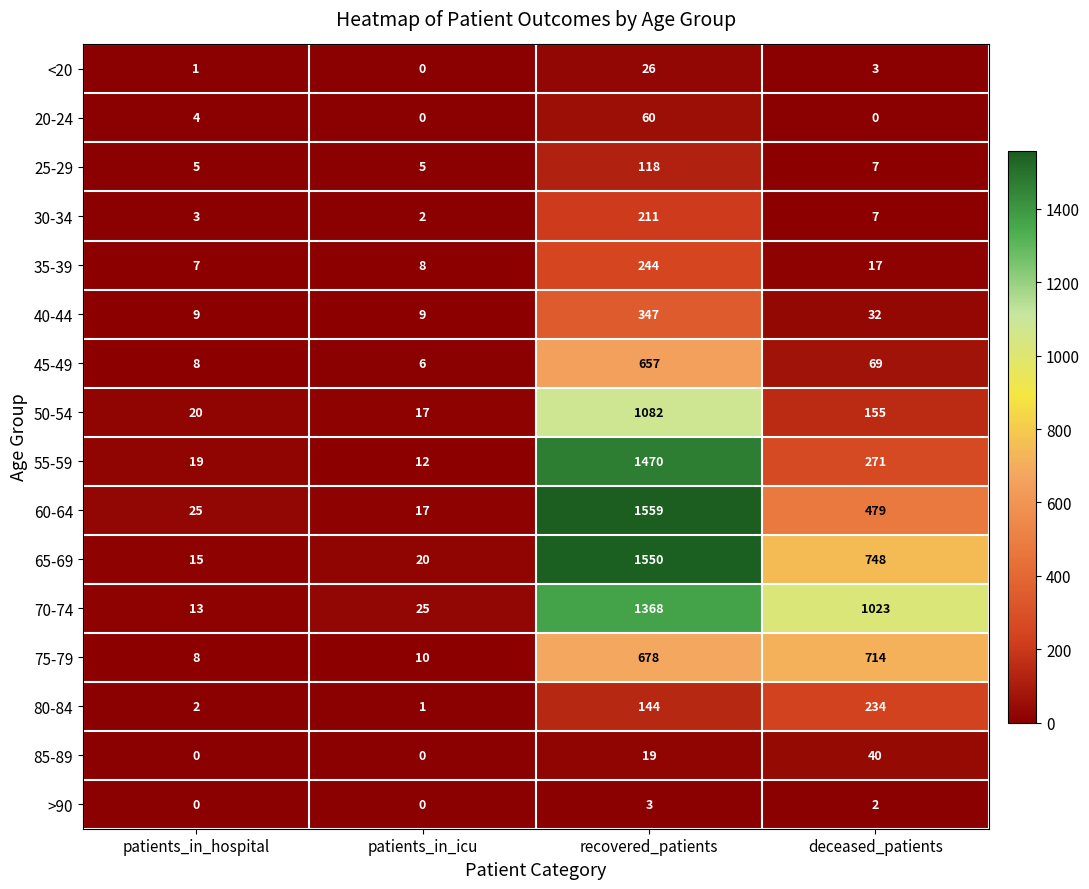

What is the total value across all series at patients_in_hospital?

139